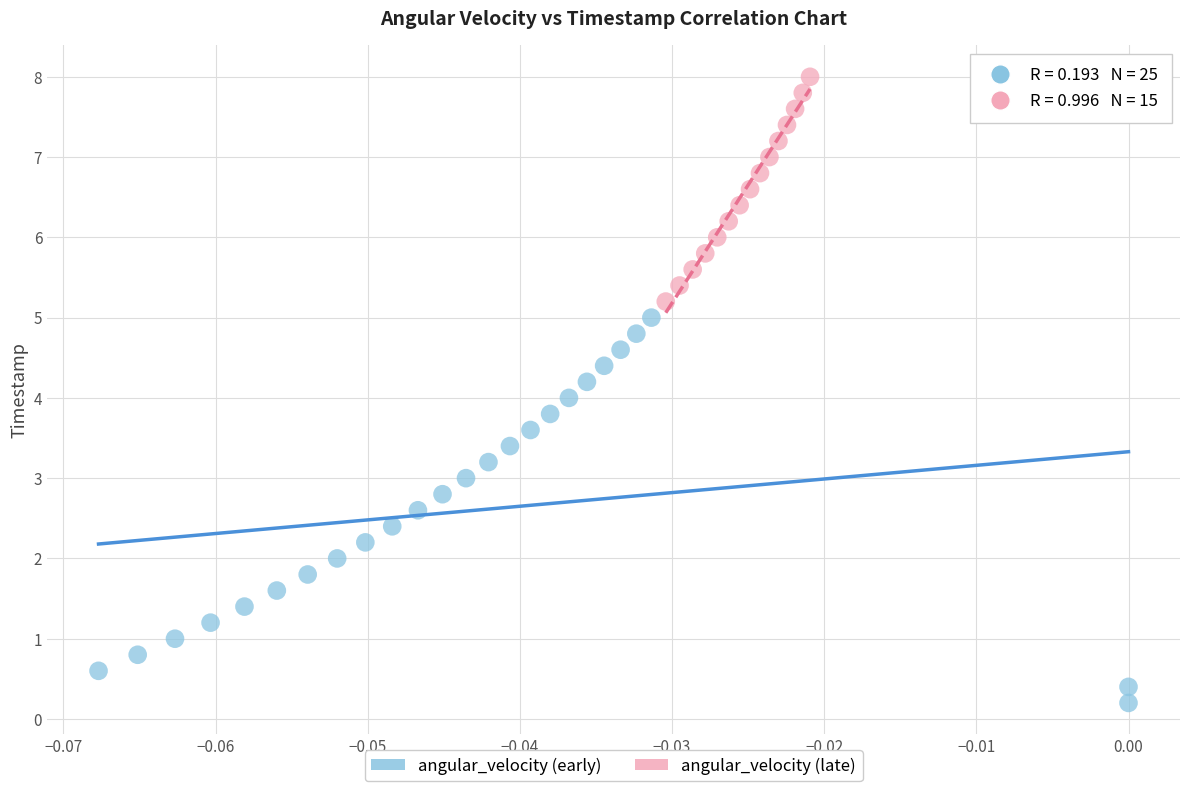

Which series reaches the maximum Y coordinate?

angular_velocity (late)